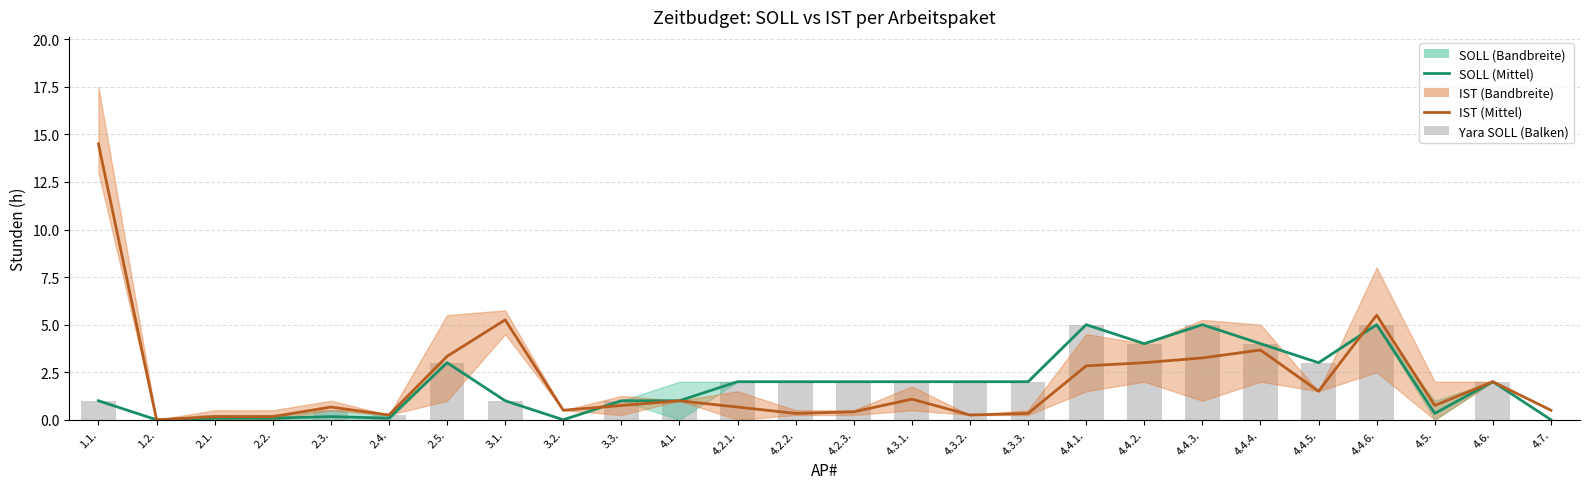

What is the sum of the IST (Mittel) values at 2.3. and 4.1.?

1.7